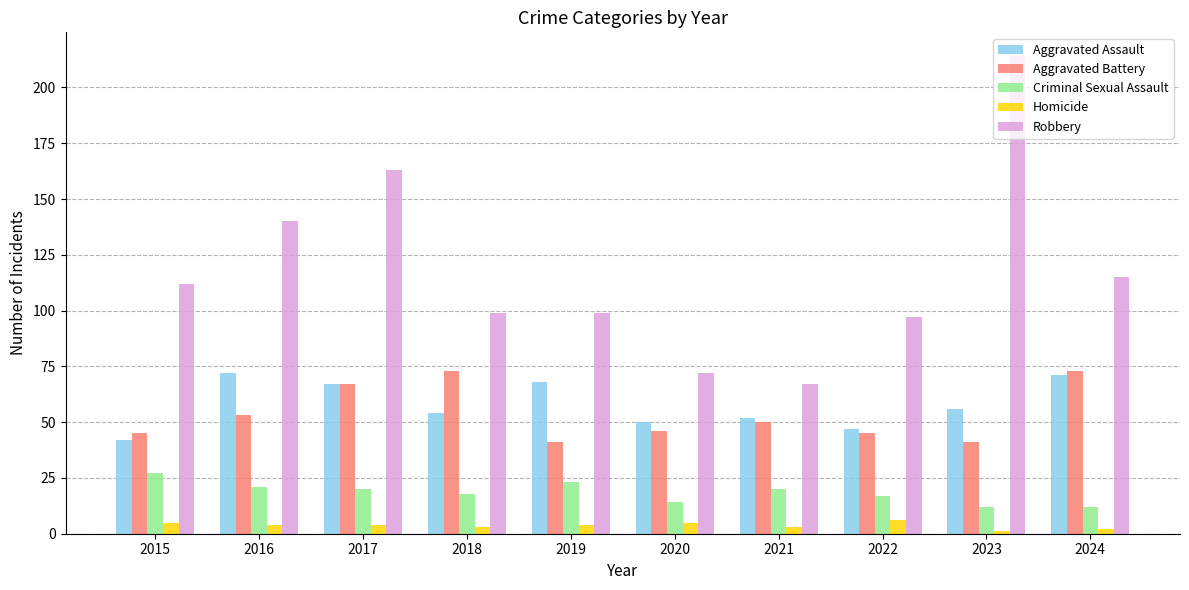

At 2016, list the series in order from smallest to largest.

Homicide, Criminal Sexual Assault, Aggravated Battery, Aggravated Assault, Robbery